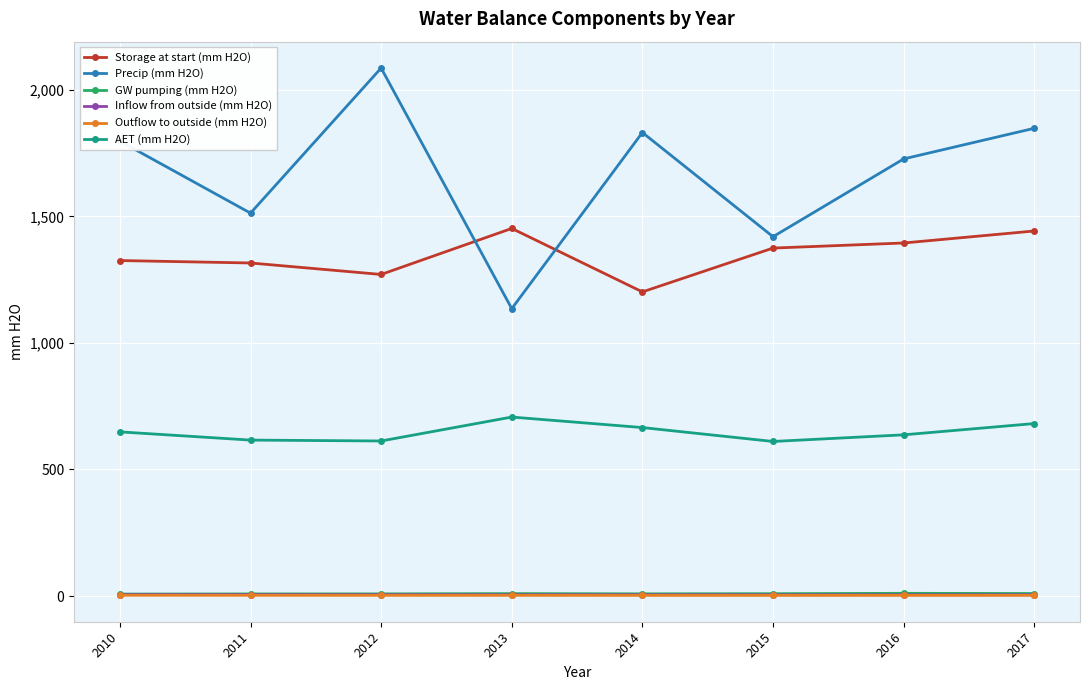

Which series has the largest total across all categories?

Precip (mm H2O)